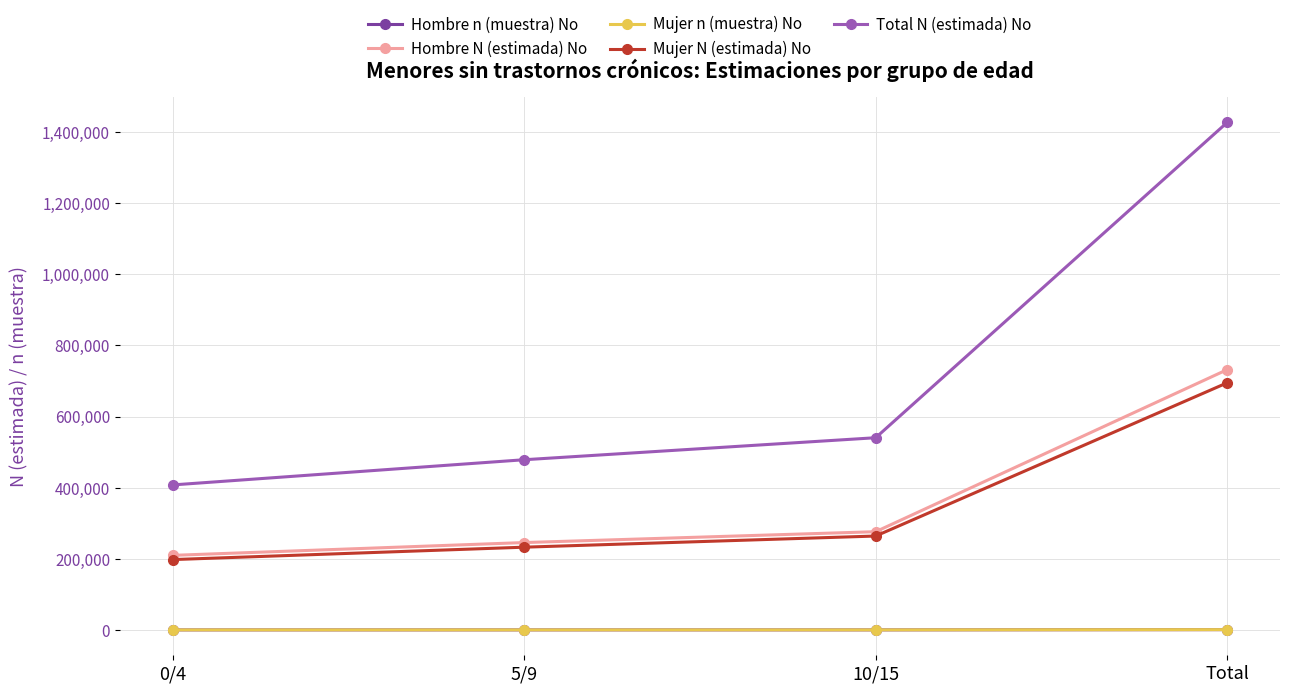

Is it true that Total N (estimada) No equals 599132 at Total?

False